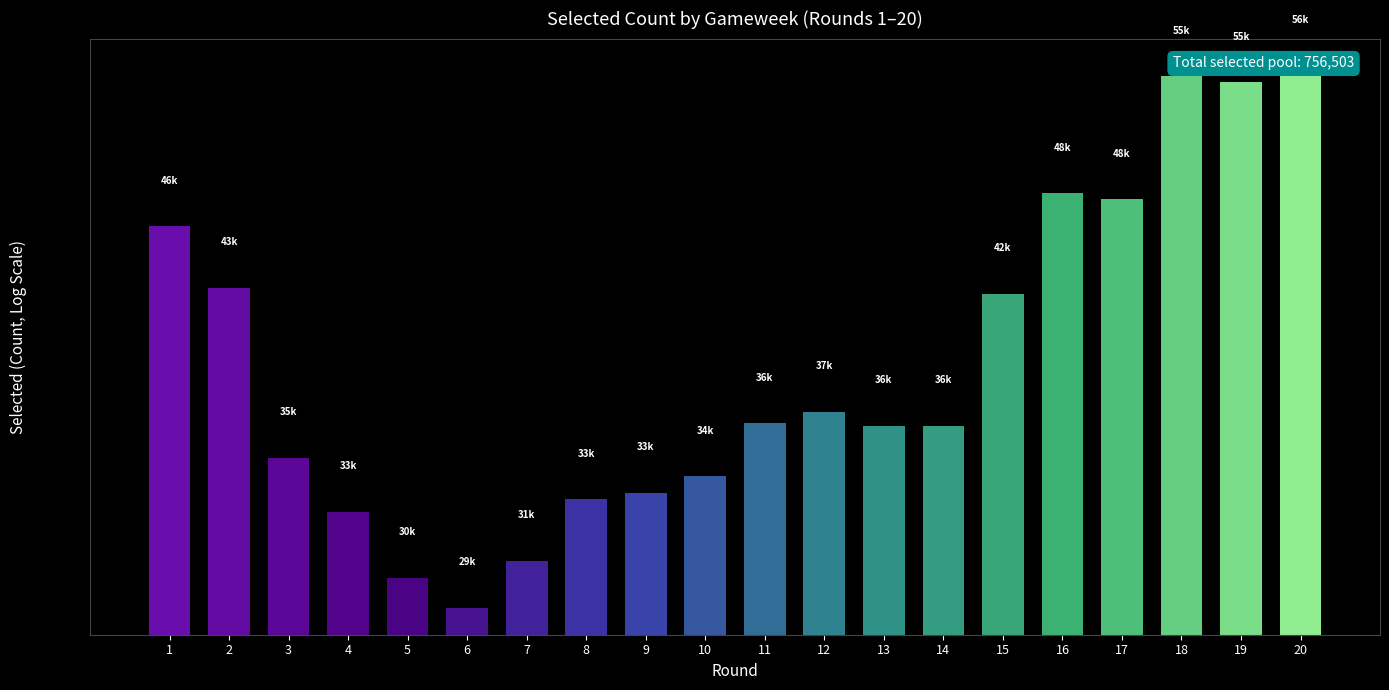

Approximately how many times larger is the value at 7 compared to 20?

0.5